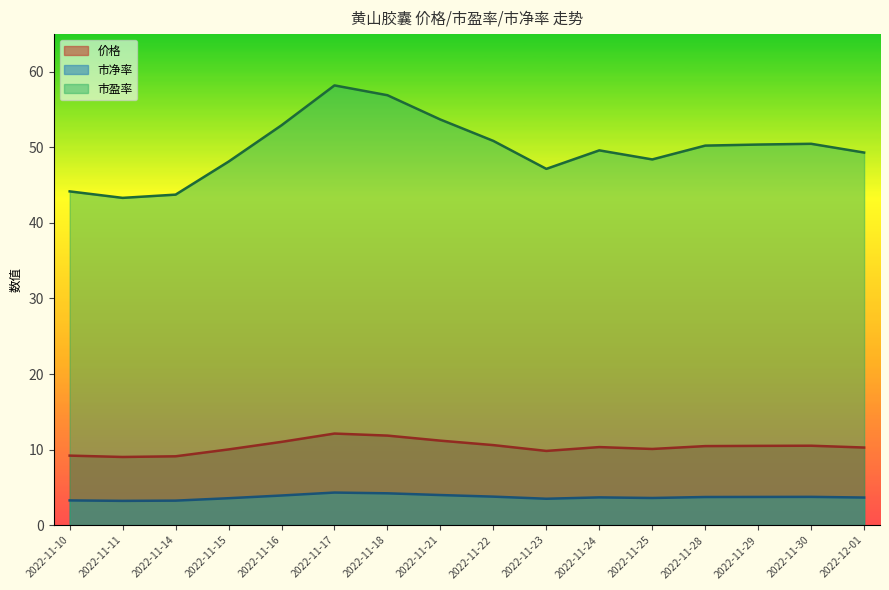

True or false: 市净率 and 价格 intersect in this chart.

False